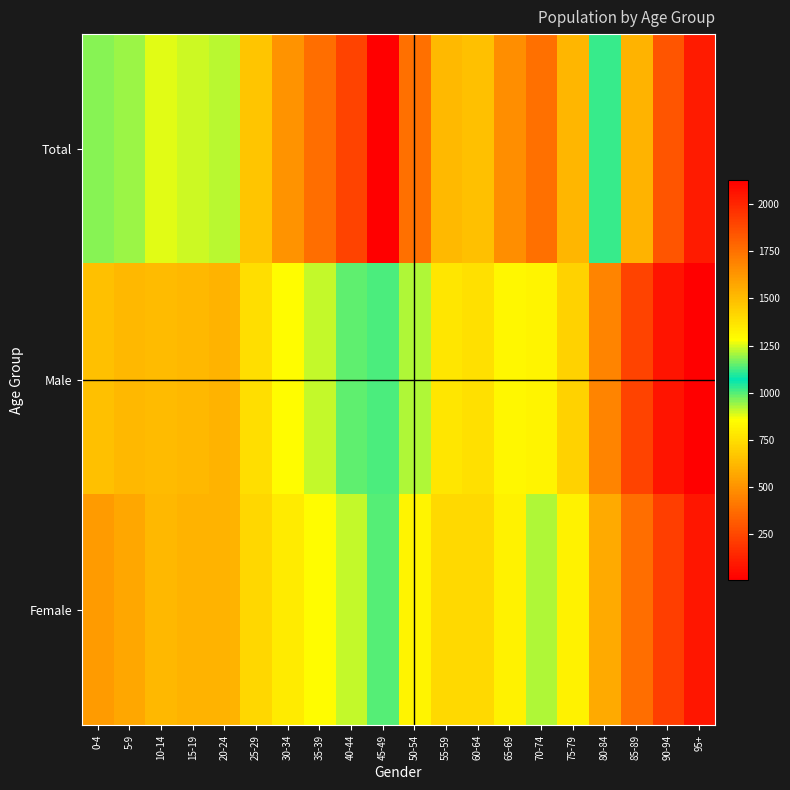

At how many categories does at least one series exceed 1985?

1